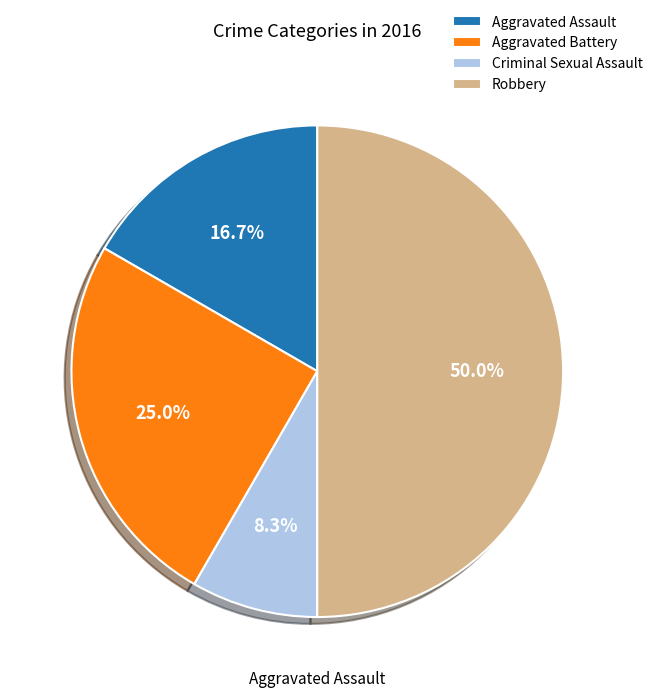

Does Aggravated Assault represent more than half of the total?

No